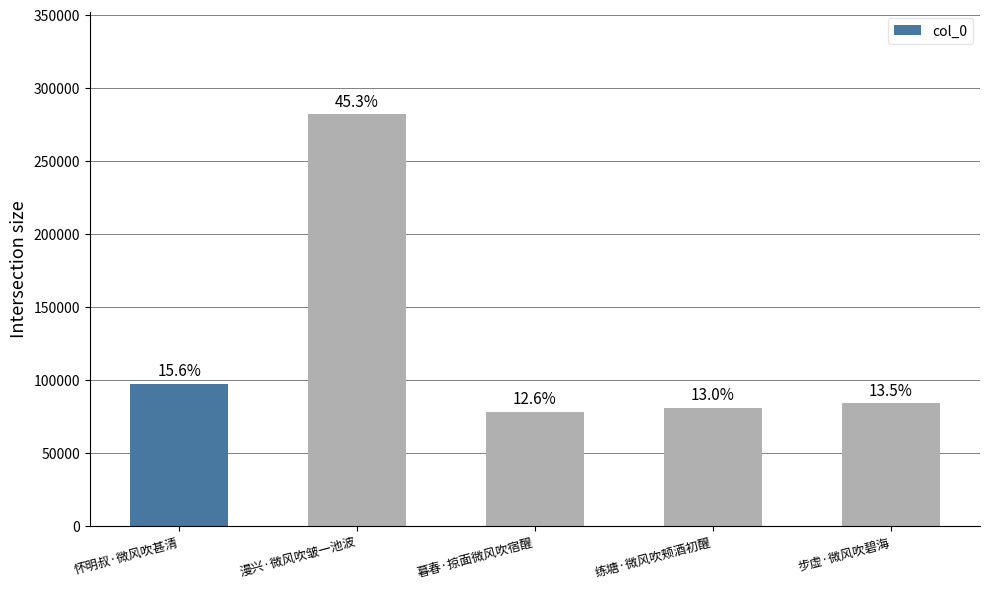

Are the bars horizontal?

No